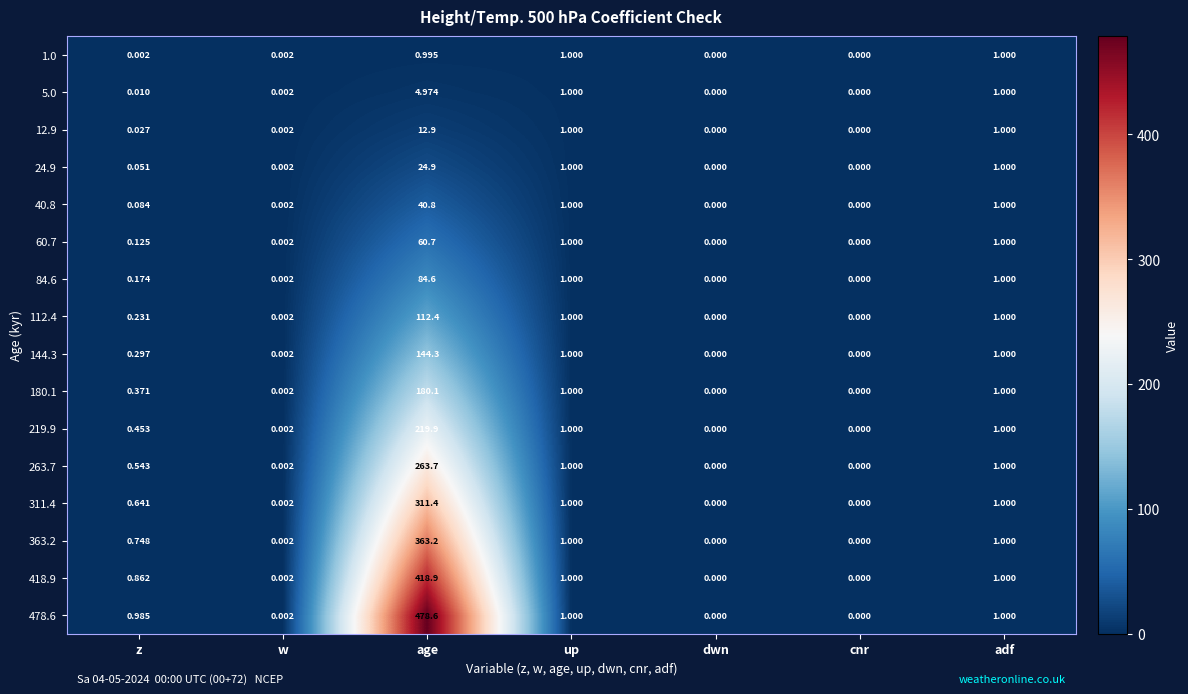

List the series in order of their peak value, highest first.

478.6, 418.9, 363.2, 311.4, 263.7, 219.9, 180.1, 144.3, 112.4, 84.6, 60.7, 40.8, 24.9, 12.9, 5.0, 1.0